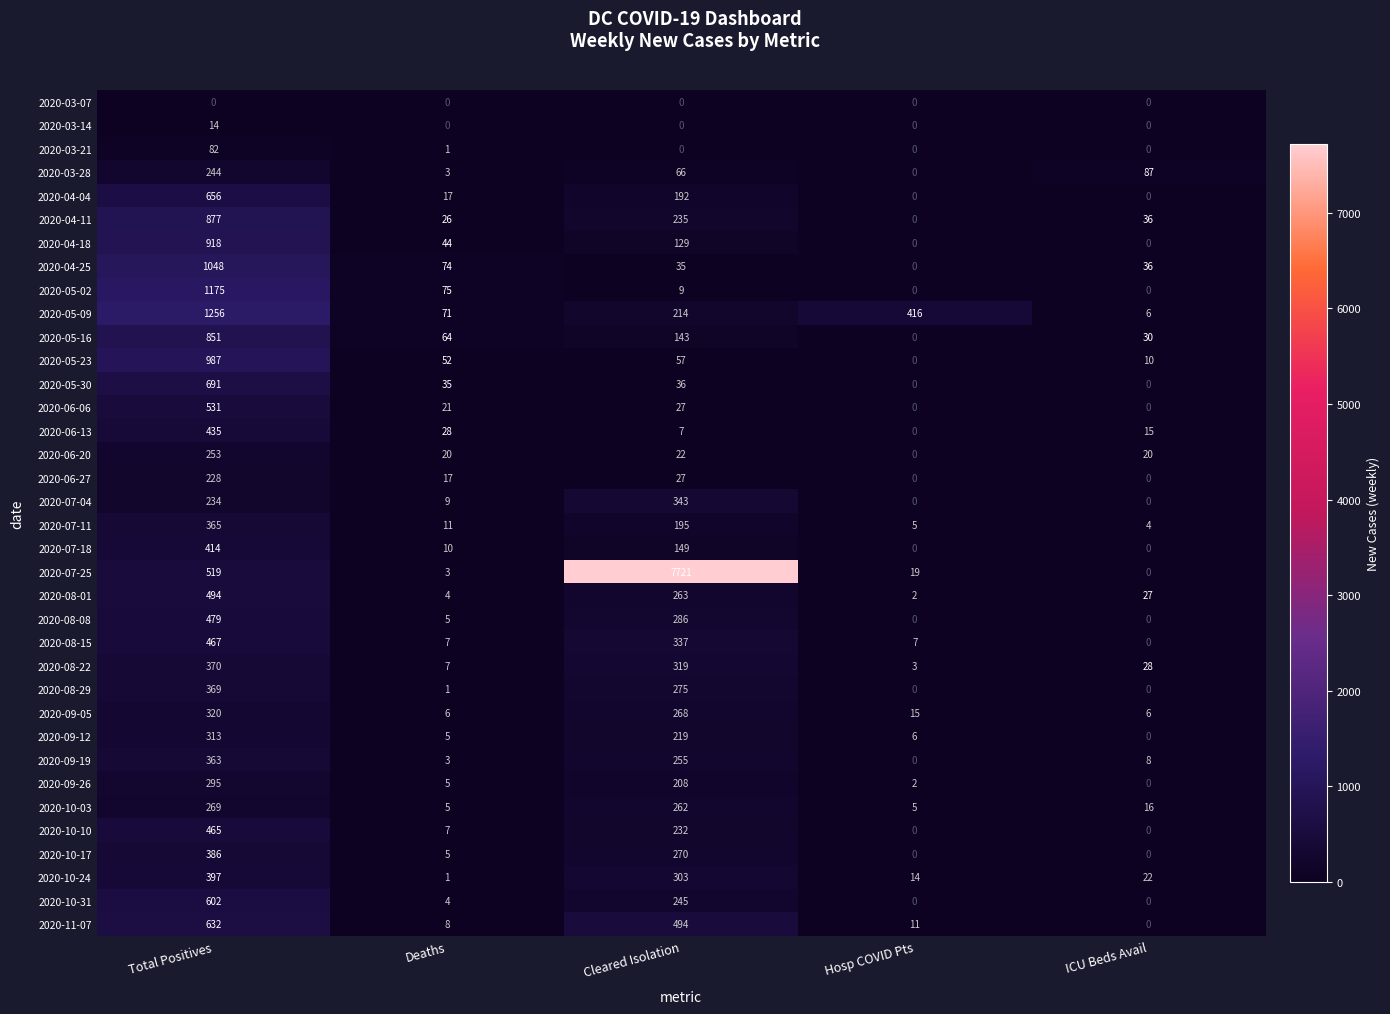

What is the difference between the highest and lowest values at Deaths?

75